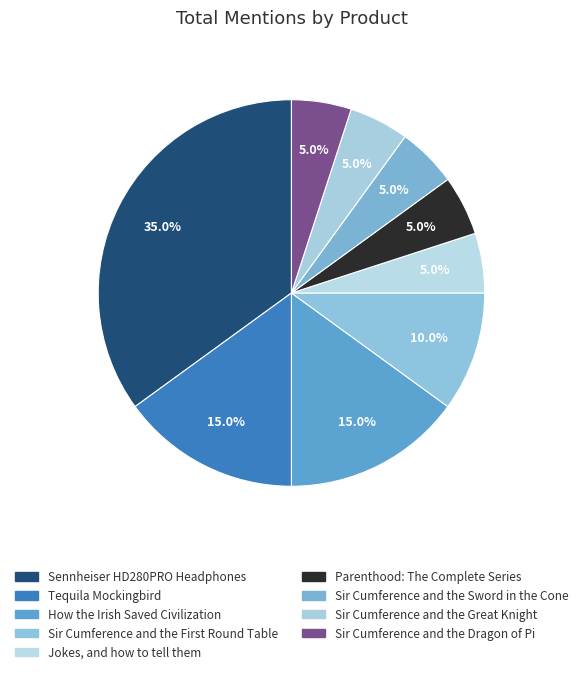

How much of the chart is everything except Sennheiser HD280PRO Headphones?

65.0%